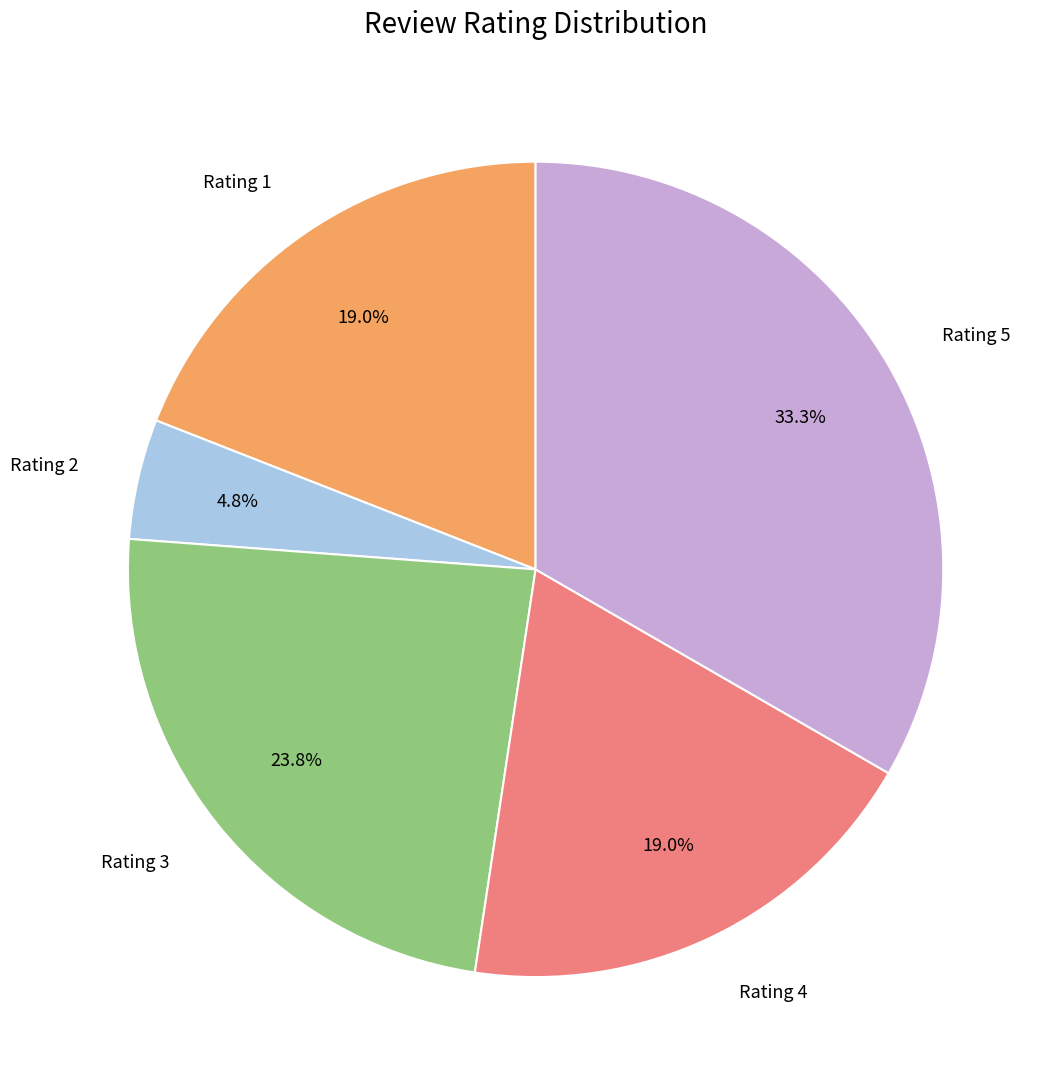

Does any single category account for the majority?

No